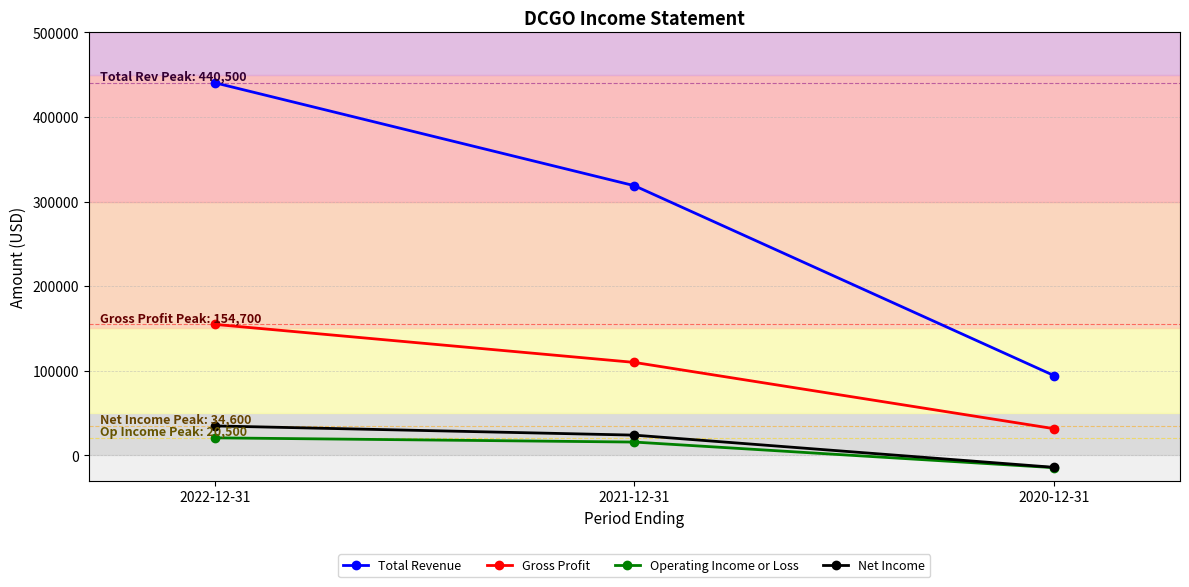

What value does the Gross Profit series have at 2020-12-31?

31300